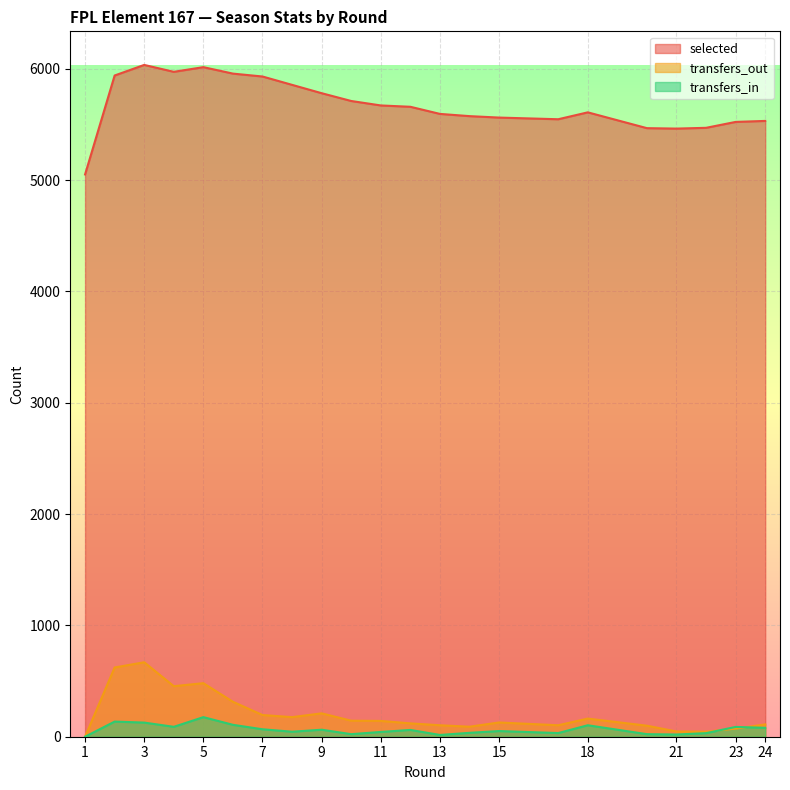

Rank the series at 4 from highest to lowest value.

selected, transfers_out, transfers_in